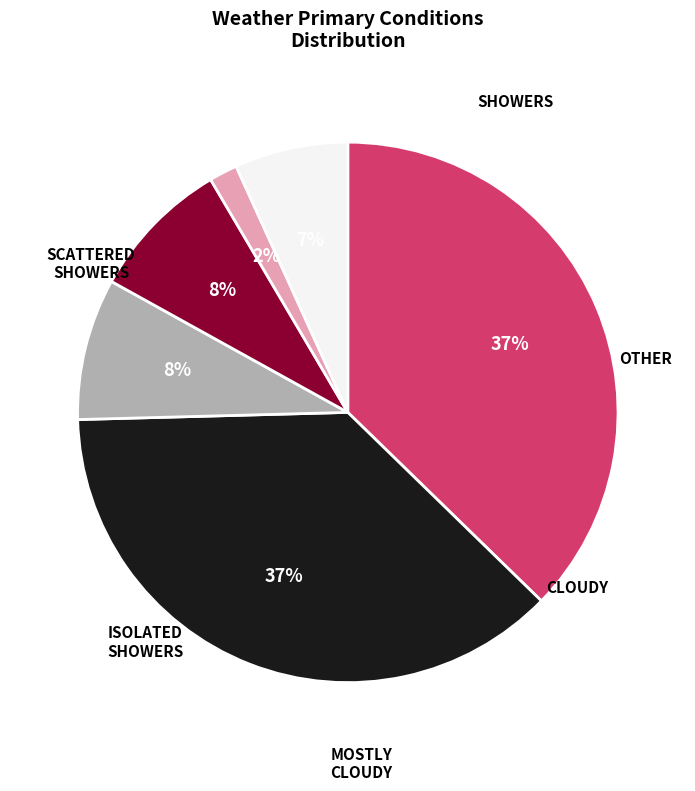

Does any single category account for the majority?

No